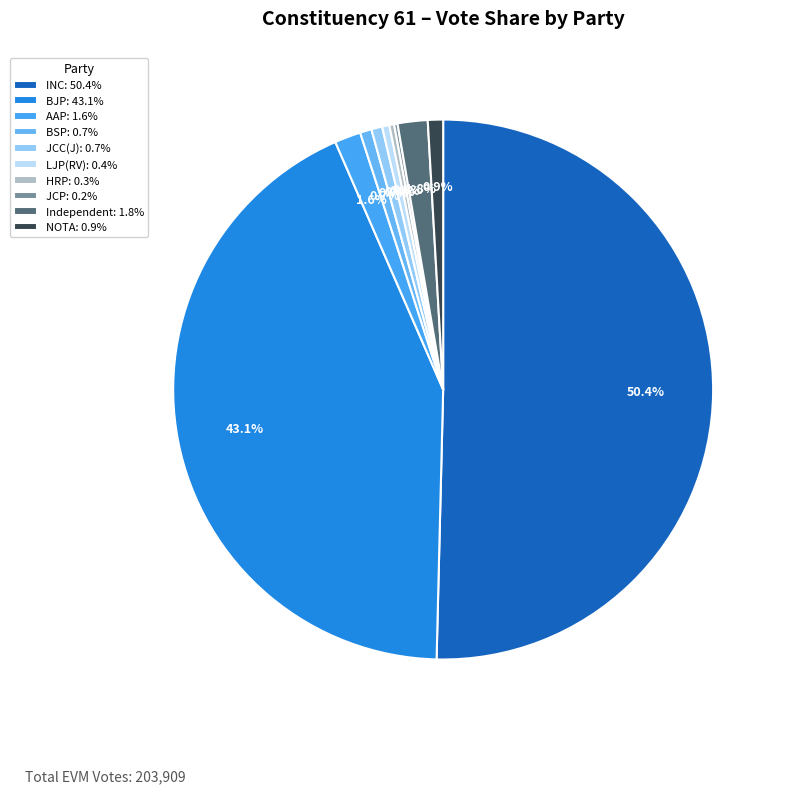

Rank the categories by value from highest to lowest.

Indian National Congress, Bharatiya Janata Party, Independent, Aam Aadmi Party, None of the Above, Bahujan Samaj Party, Janta Congress Chhattisgarh (J), Lok Janshakti Party(Ram Vilas), Hamar Raj Party, Johar Chhattisgarh Party